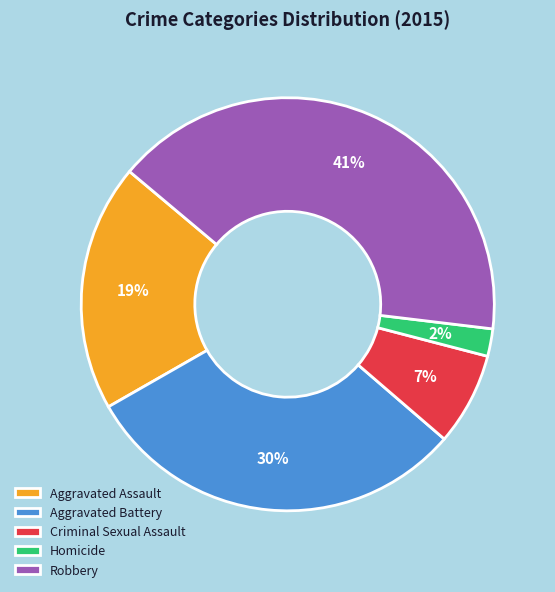

True or false: Aggravated Battery accounts for 30% of the total.

True